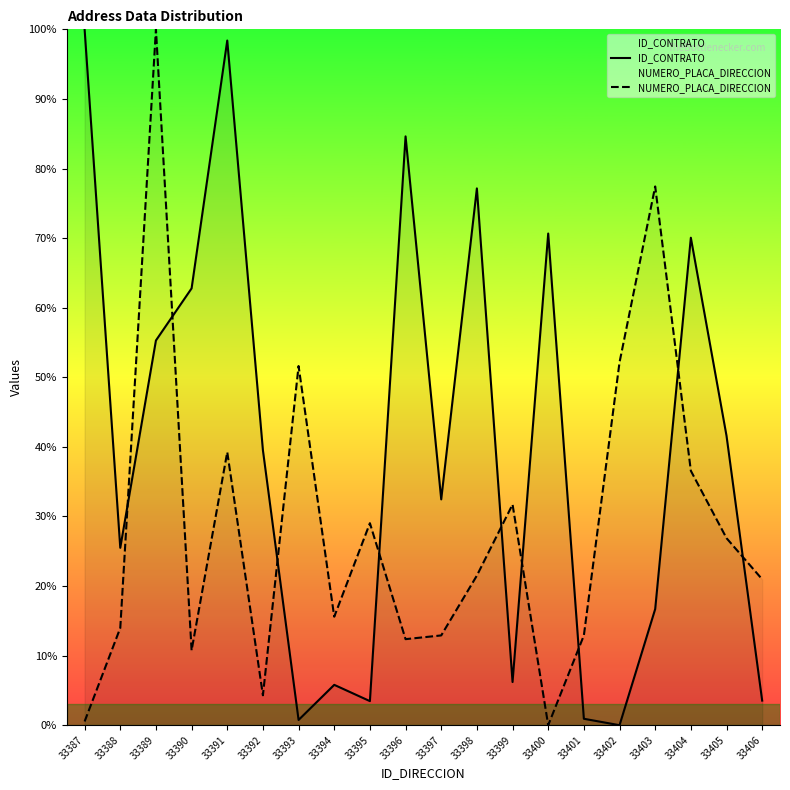

At which label does ID_CONTRATO first exceed 39?

33387